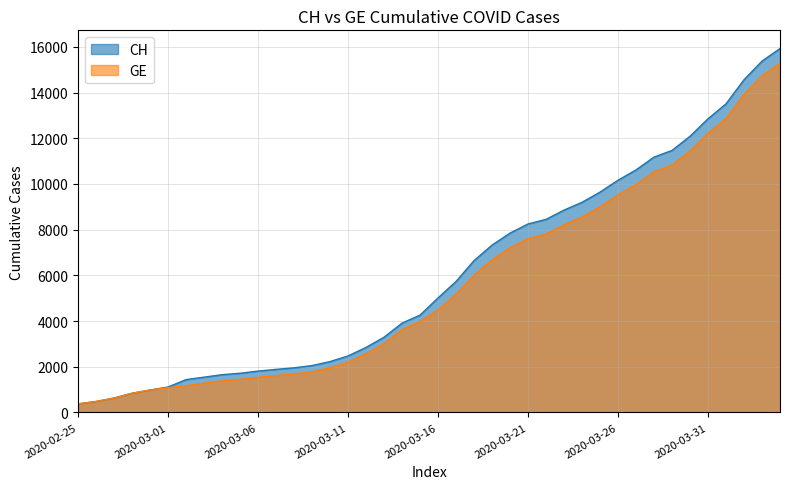

Count the number of data series in this chart.

2